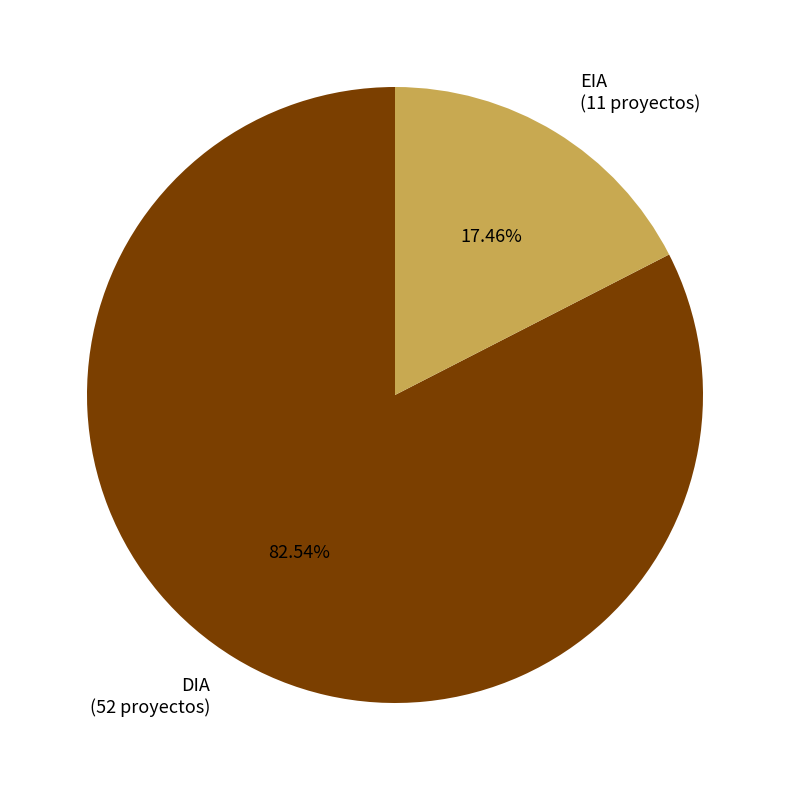

What is the ratio of the value at EIA to the value at DIA?

0.2